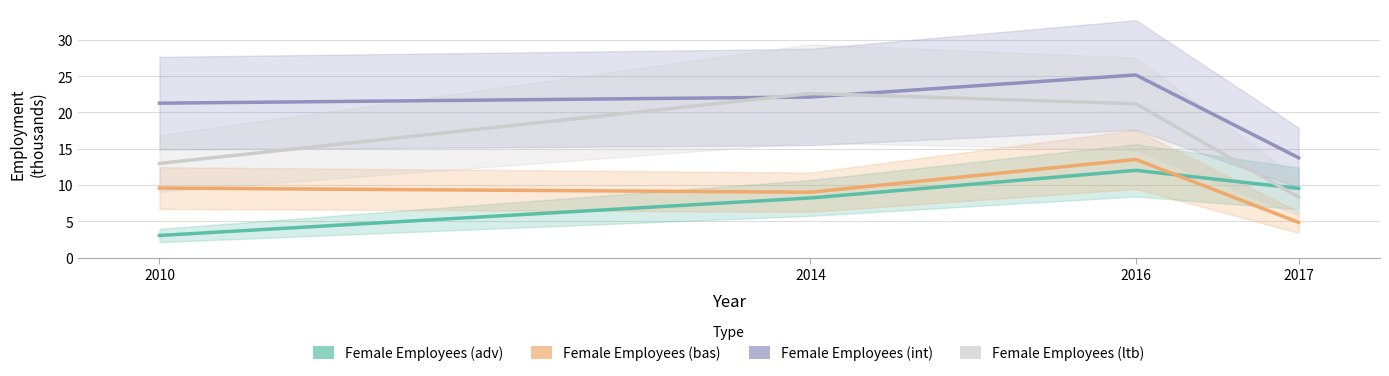

True or false: Female Employees (bas) has a value of 2.6 at 2017.

False